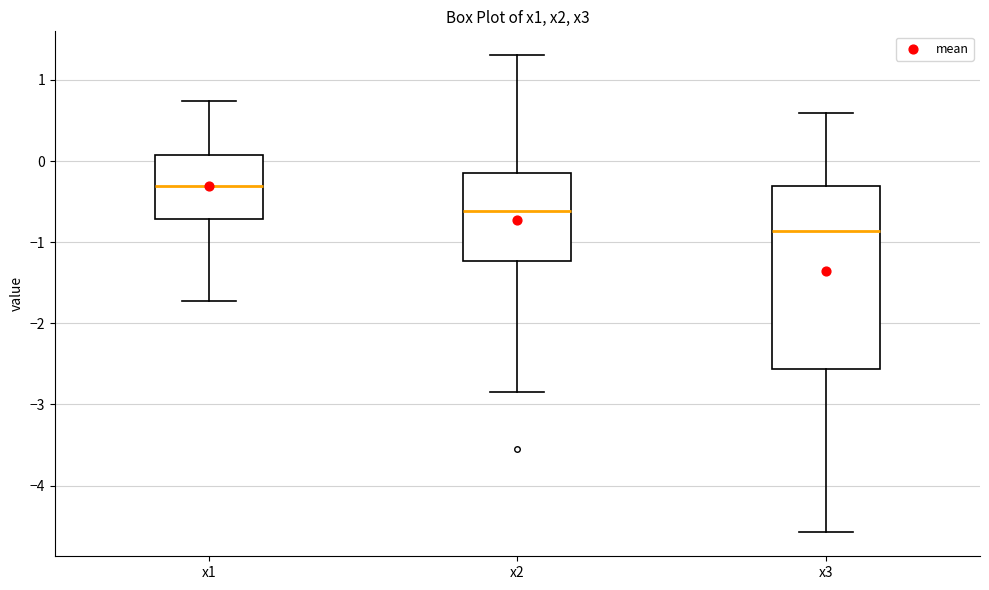

Where does the lower whisker of the box for x1 end on the y-axis? The values are not printed on the chart, so give them approximately, as read against the axis.

-1.7